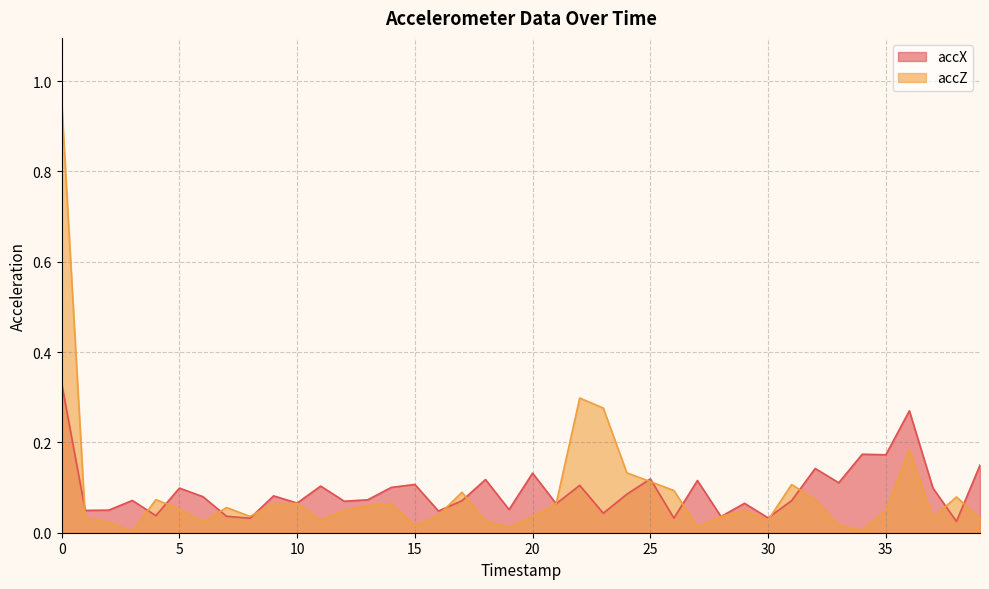

Where do accX and accZ first cross each other?

0 and 1